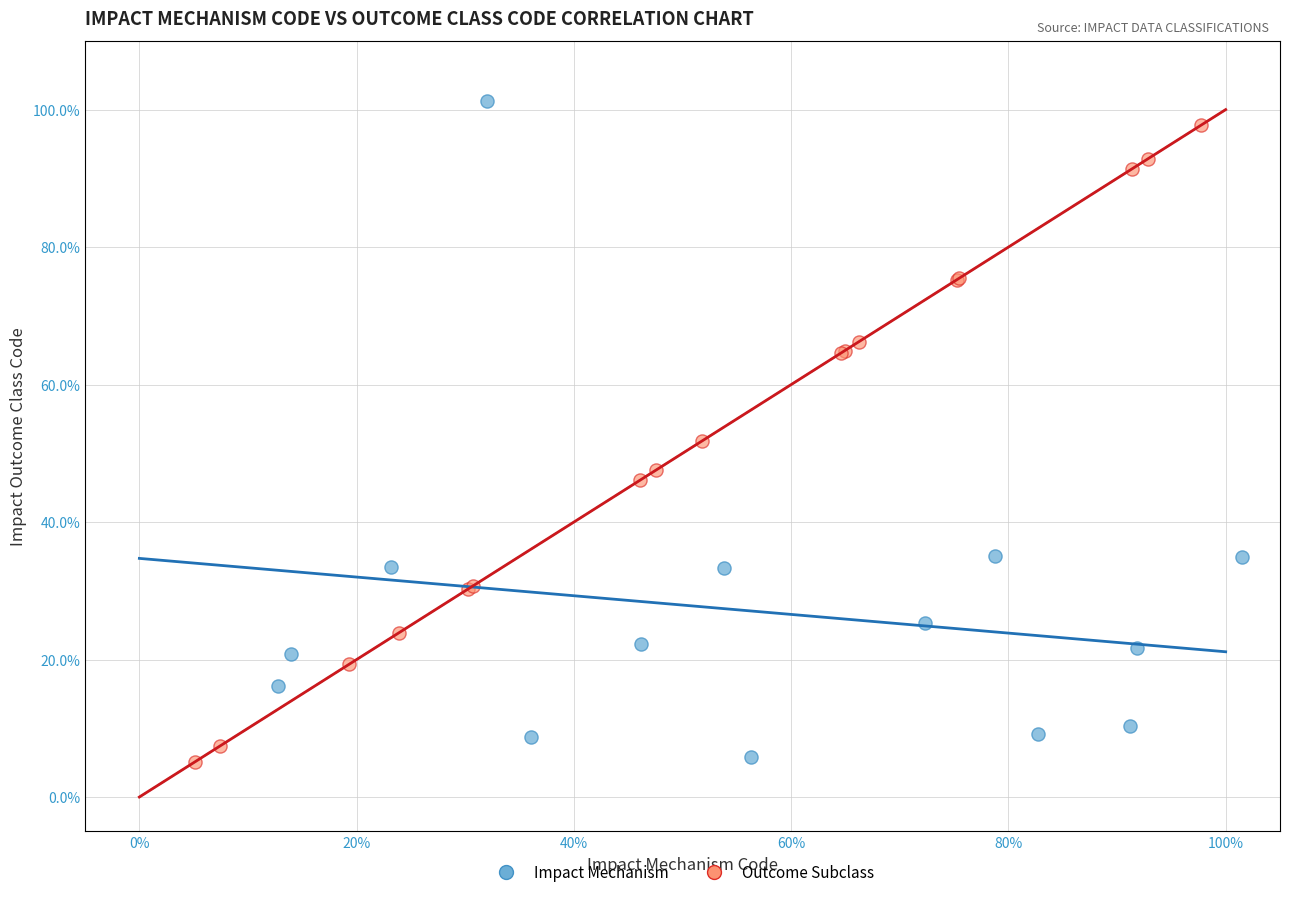

What are all the series names shown in the legend?

Impact Mechanism, Outcome Subclass